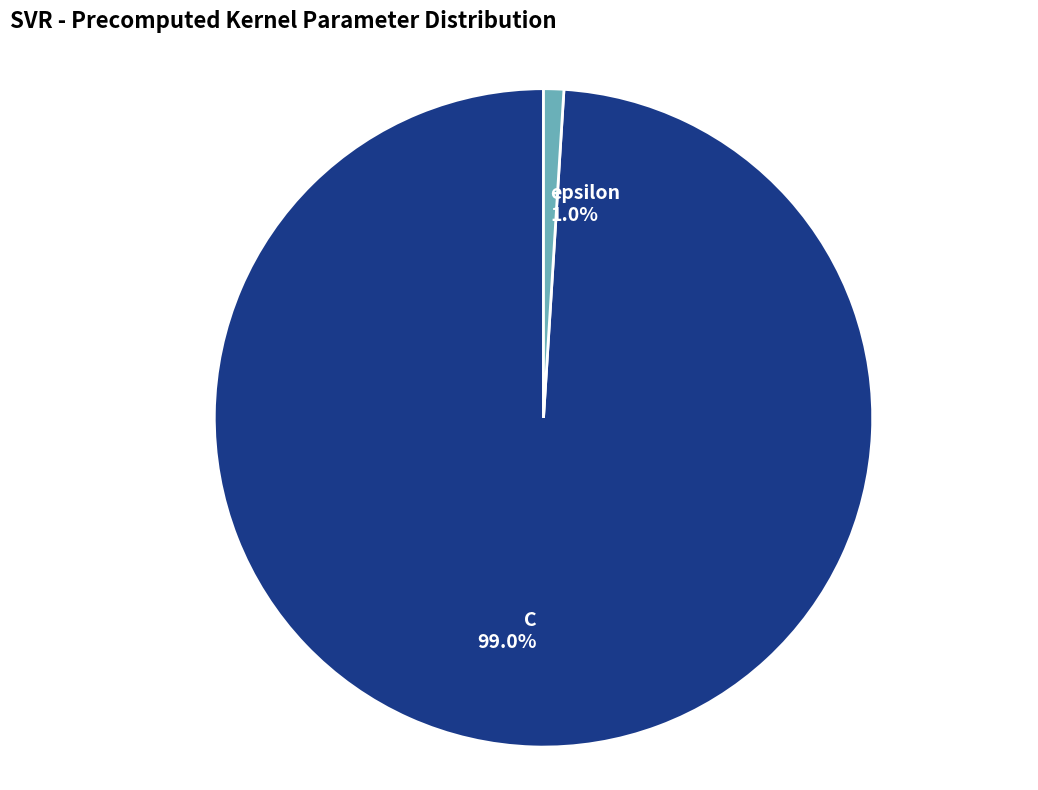

To the nearest percent, what portion does epsilon represent?

1%